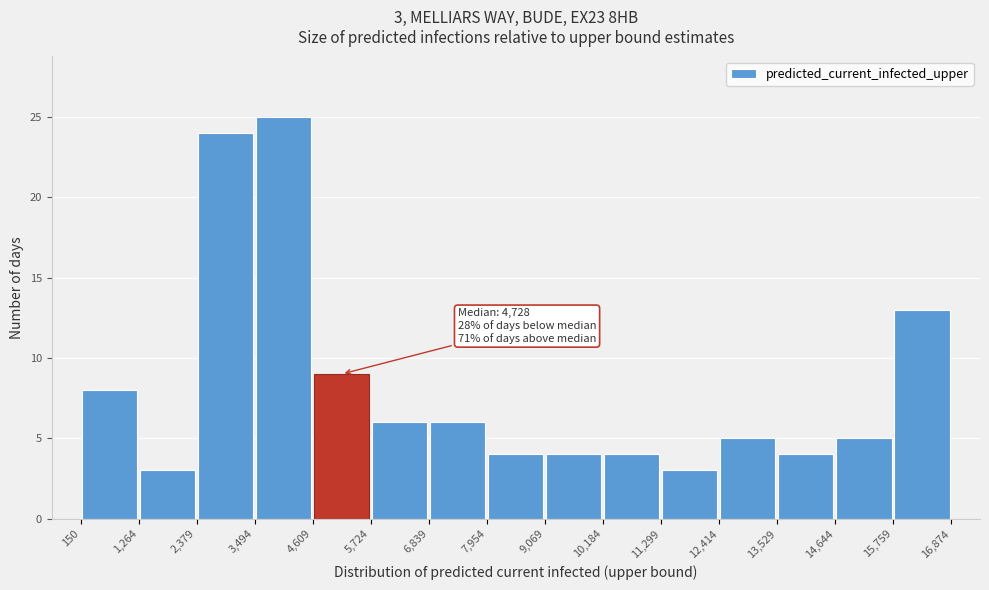

Over which range of the x-axis is the bar tallest?

3,494 to 4,609